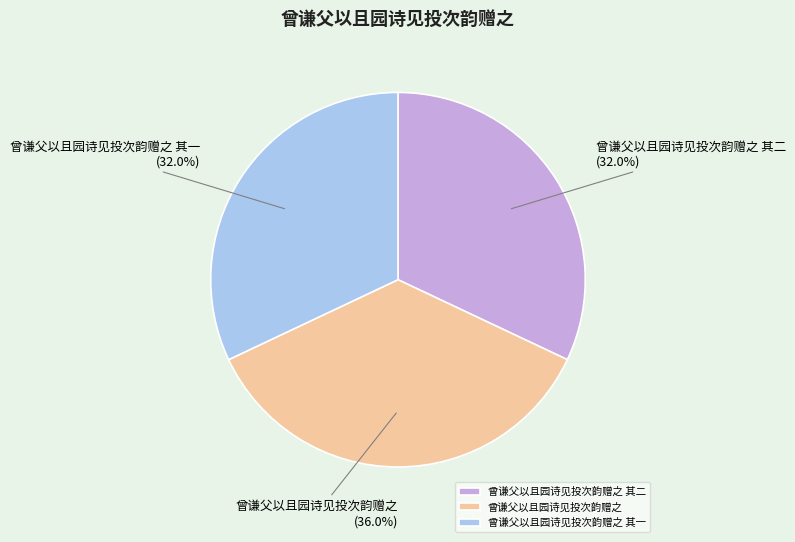

The 曾谦父以且园诗见投次韵赠之 其二 slice represents 24% of the pie. True or false?

False